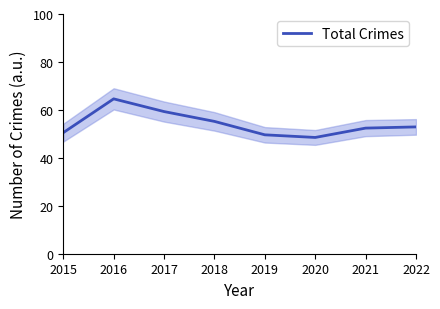

List the labels in order of value, smallest first.

2020, 2019, 2015, 2021, 2022, 2018, 2017, 2016